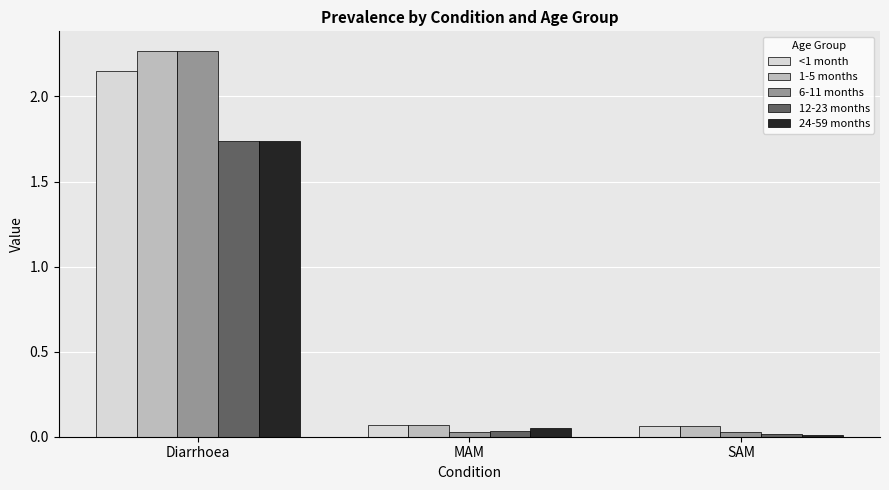

At how many categories does at least one series exceed 1?

1